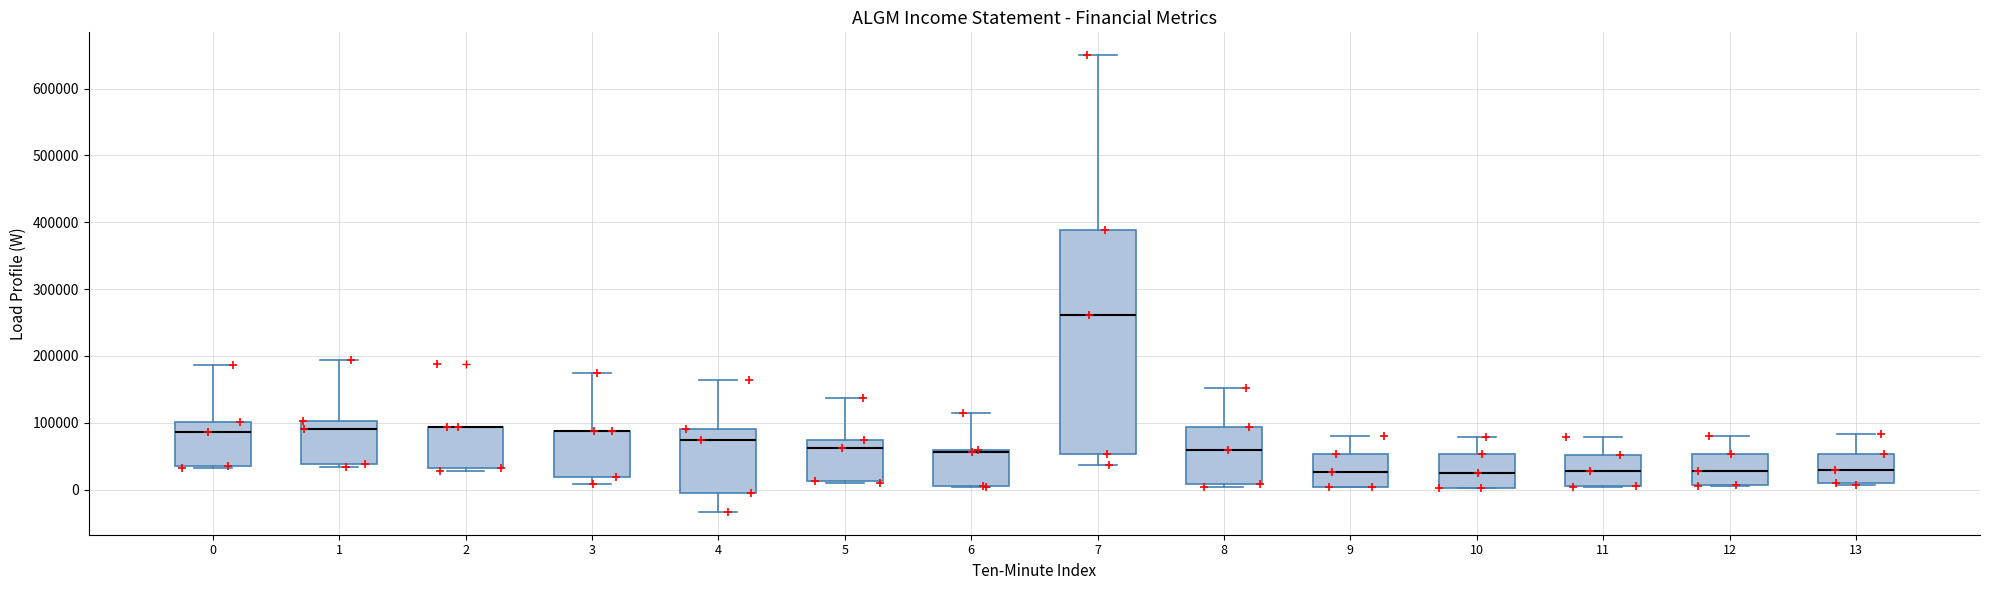

Where is the upper edge of the box at x = 12 on the y-axis? The values are not printed on the chart, so give them approximately, as read against the axis.

50000